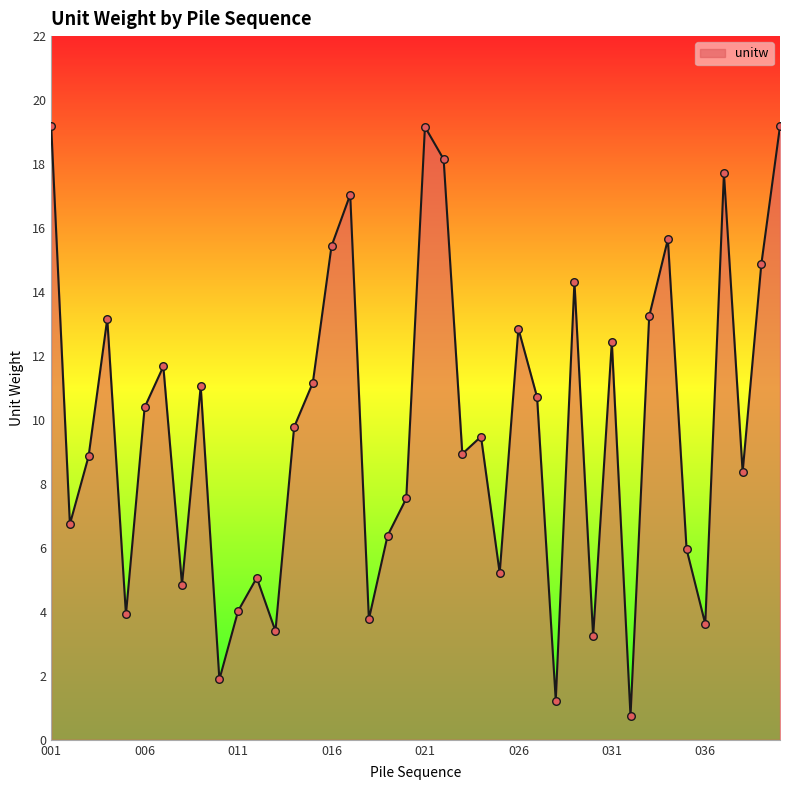

What is the greatest value displayed?

19.2